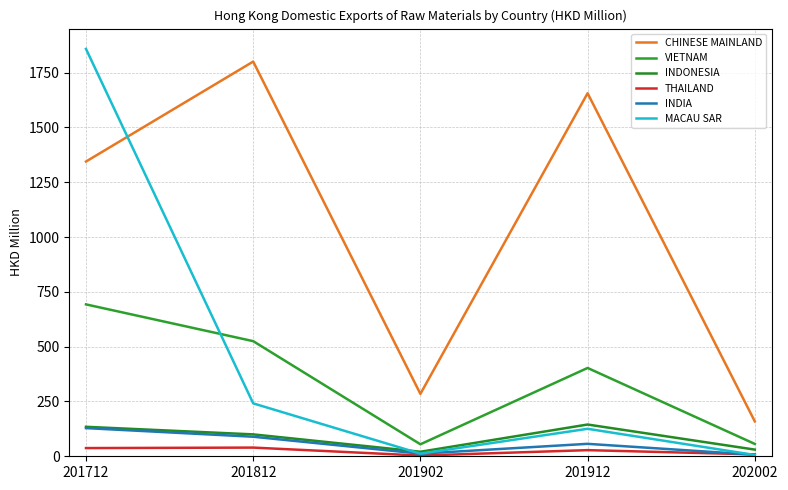

The INDIA series shows 56.8 at 201912. True or false?

True